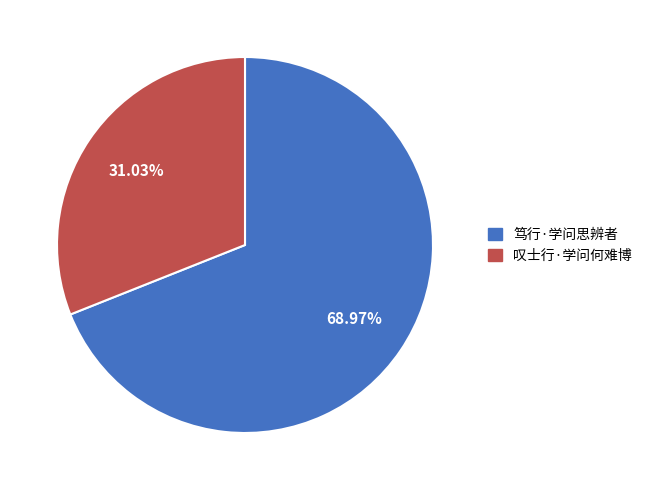

What is the majority slice?

笃行·学问思辨者